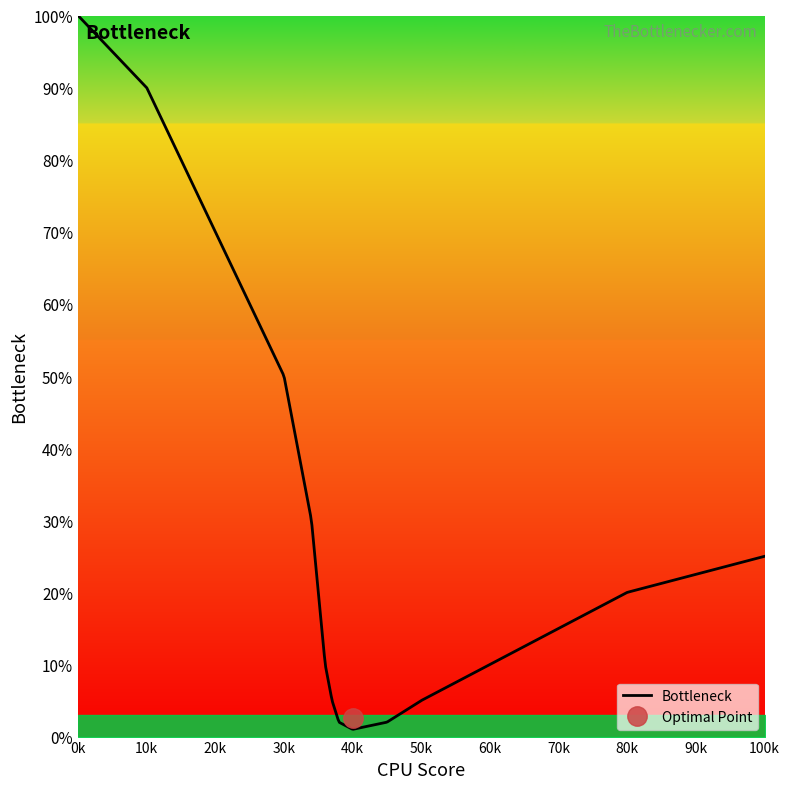

Is the value of Bottleneck at 70 greater than the value of Background at 35?

No